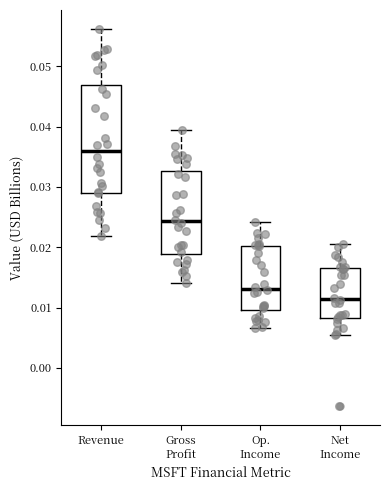

Where does the median line of the box for Gross Profit sit on the y-axis? The values are not printed on the chart, so give them approximately, as read against the axis.

0.024